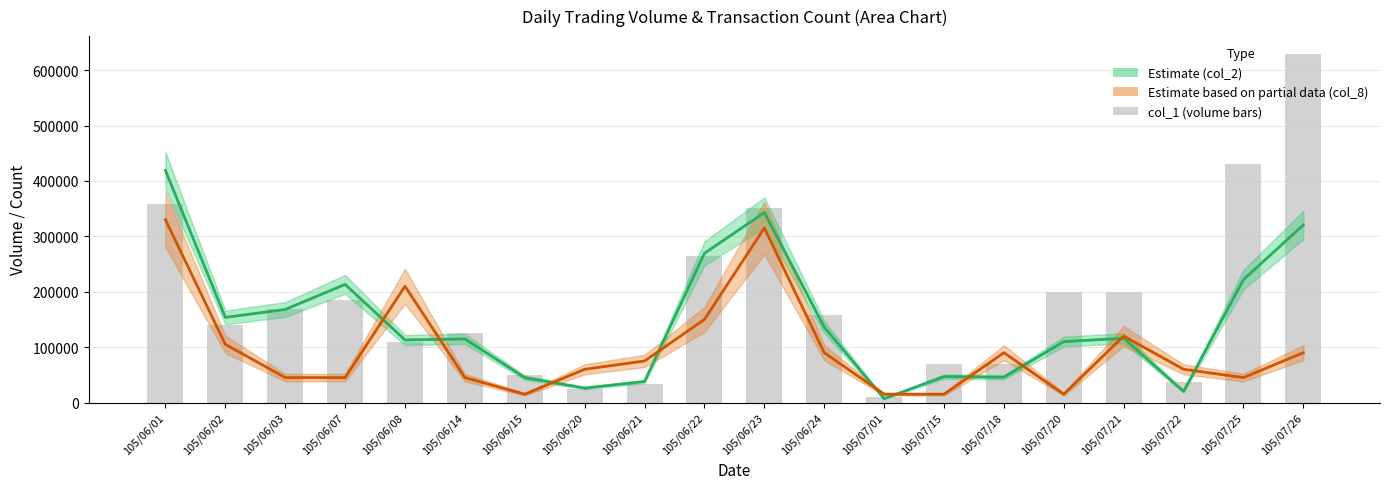

What is the sum of all col_8 scaled (Partial) values?

1935000